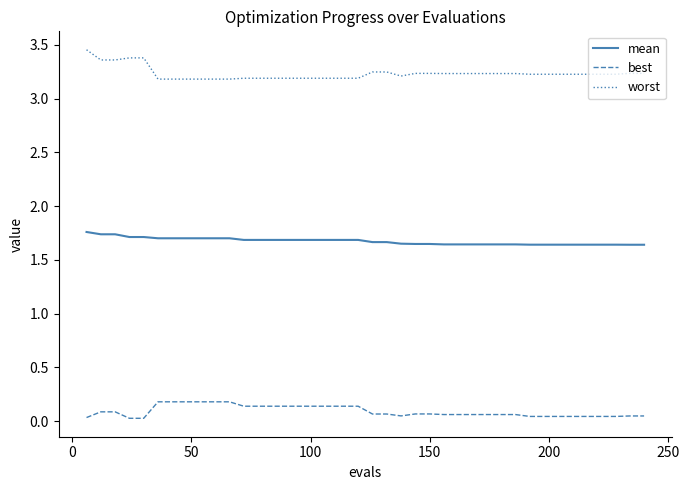

Which series has the largest total across all categories?

worst